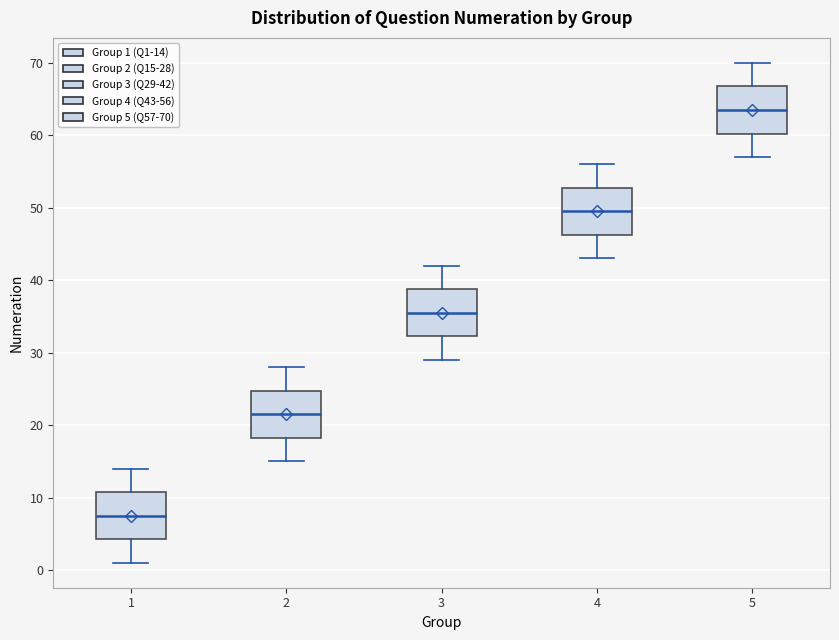

Where does the lower whisker of the box at x = 1 end on the y-axis? The values are not printed on the chart, so give them approximately, as read against the axis.

1